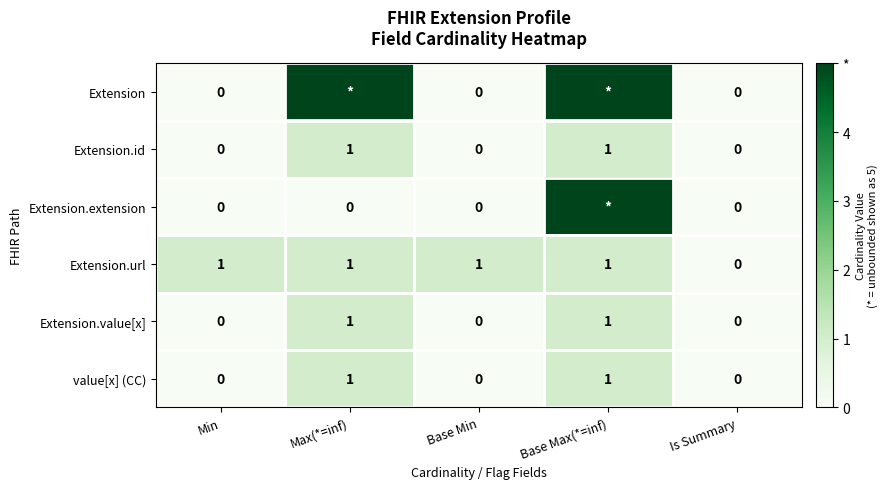

What is the sum of all value[x] (CC) values?

2